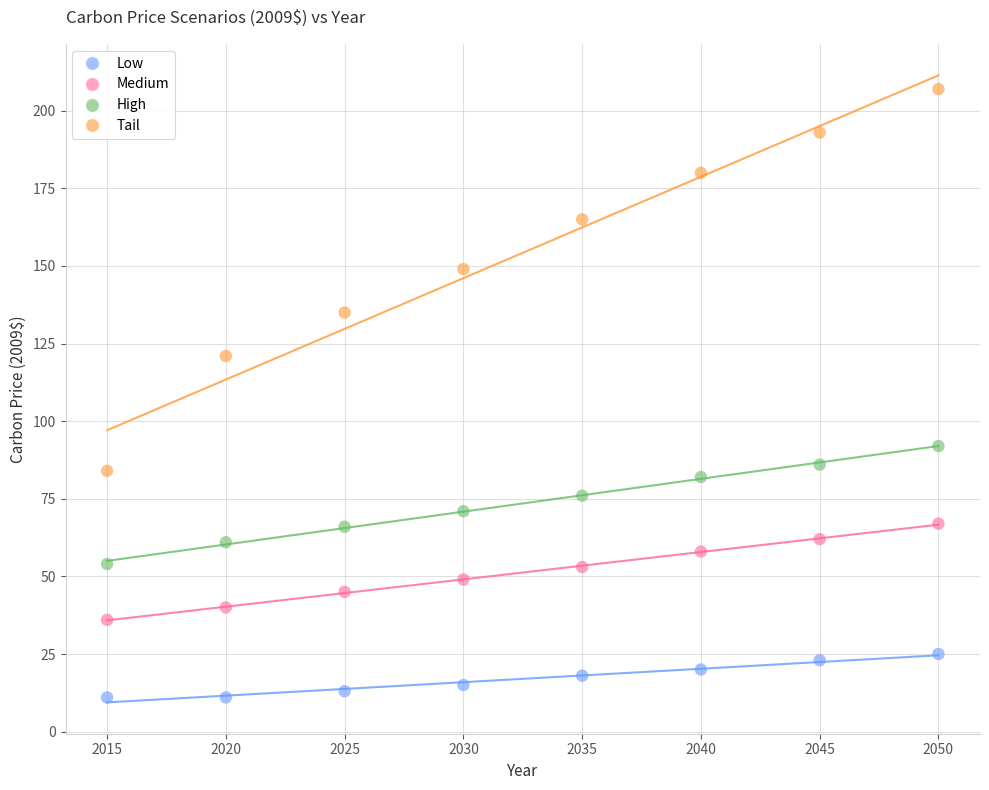

Across all data points, what is the range of X values (max minus min)?

35